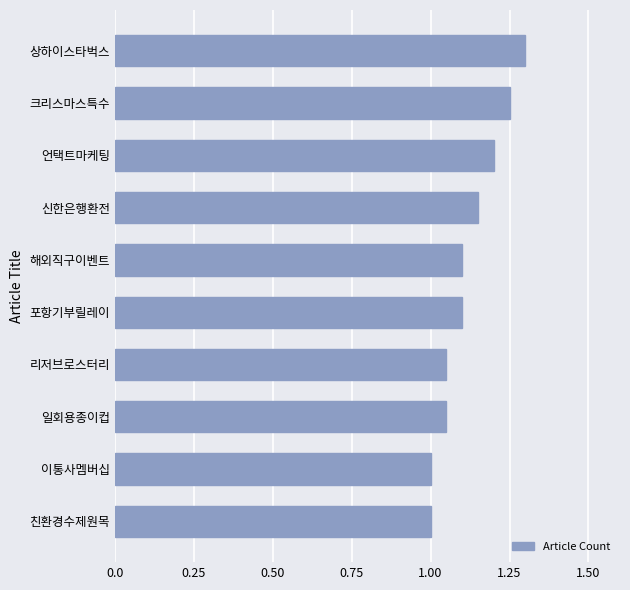

What is the greatest value displayed?

1.3